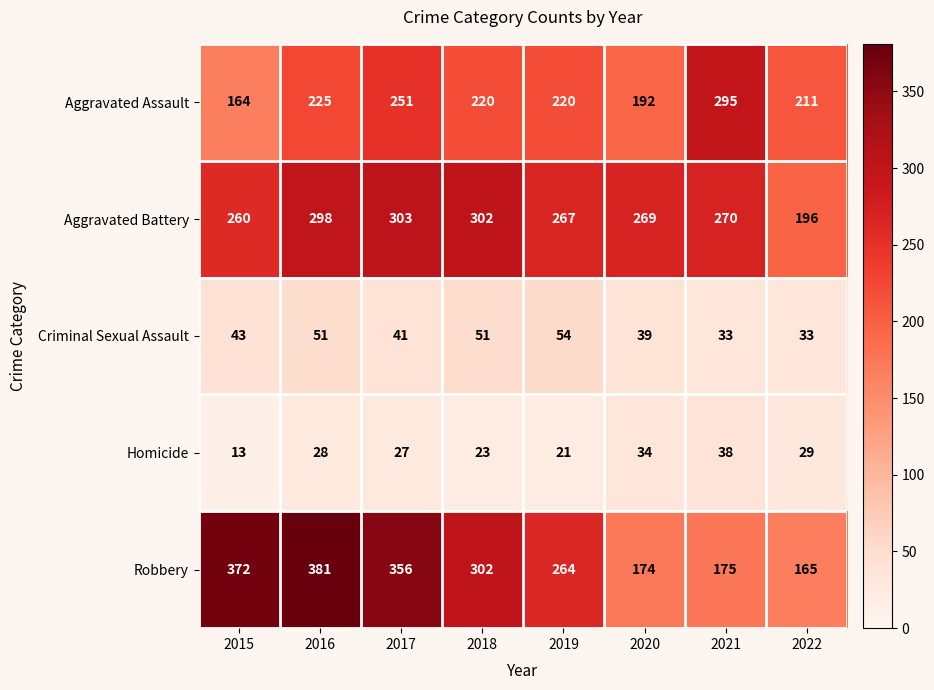

What is the total value across all series at 2019?

826